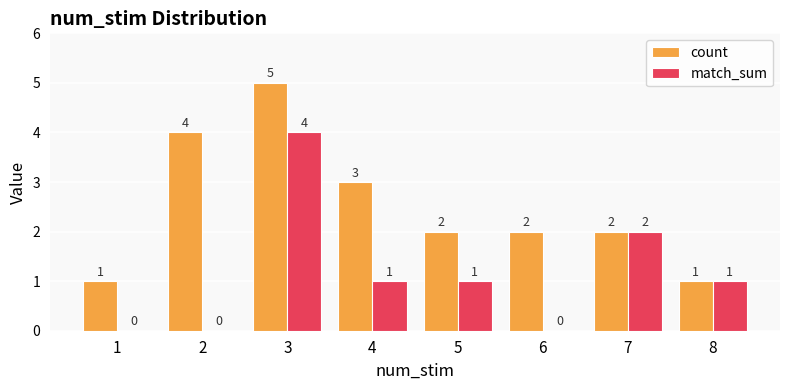

True or false: match_sum has a value of 2 at 2.

False